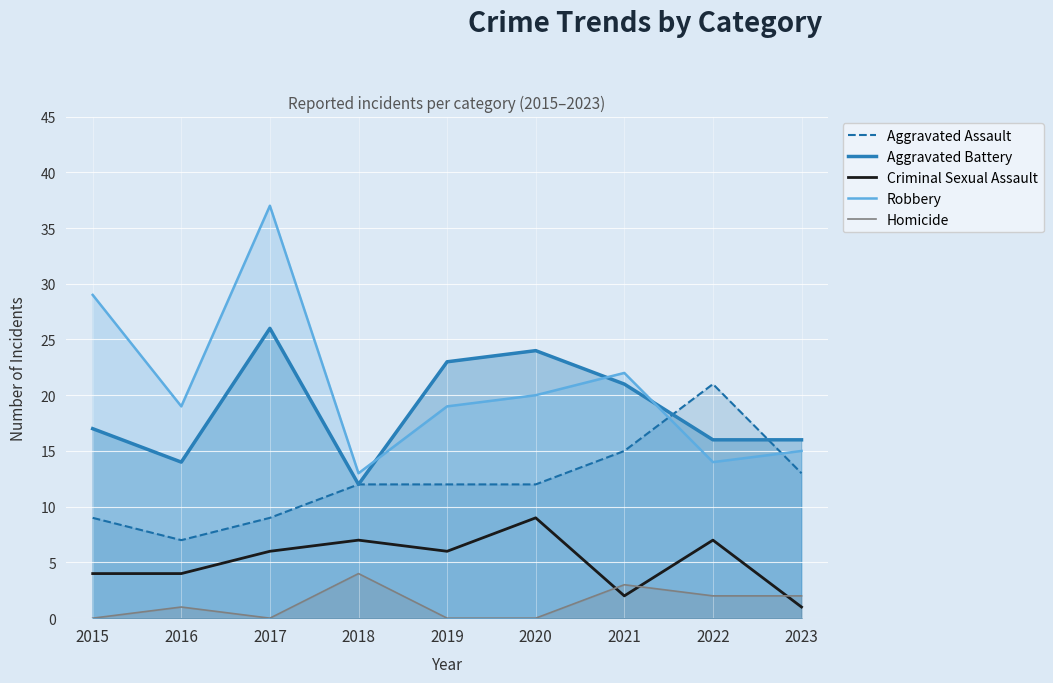

How many Criminal Sexual Assault values are between 4 and 7?

6